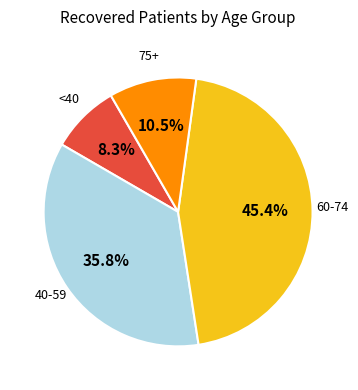

Is there a majority slice in this chart?

No